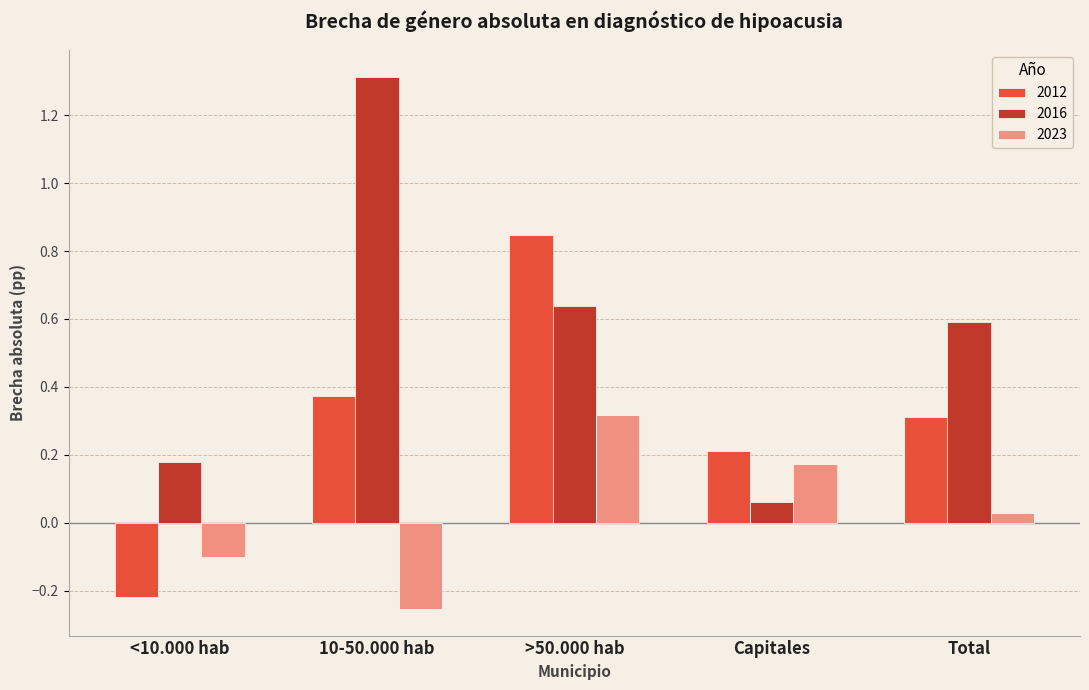

At which category does the chart reach its minimum across all series?

10-50.000 hab